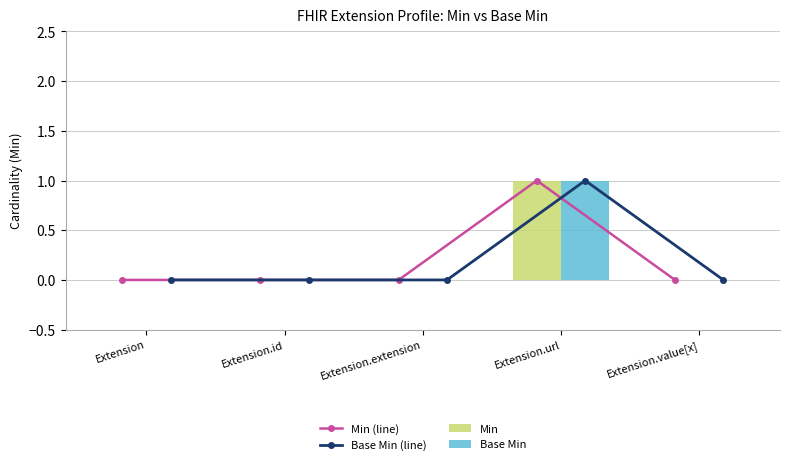

What is the maximum value shown in the chart?

1